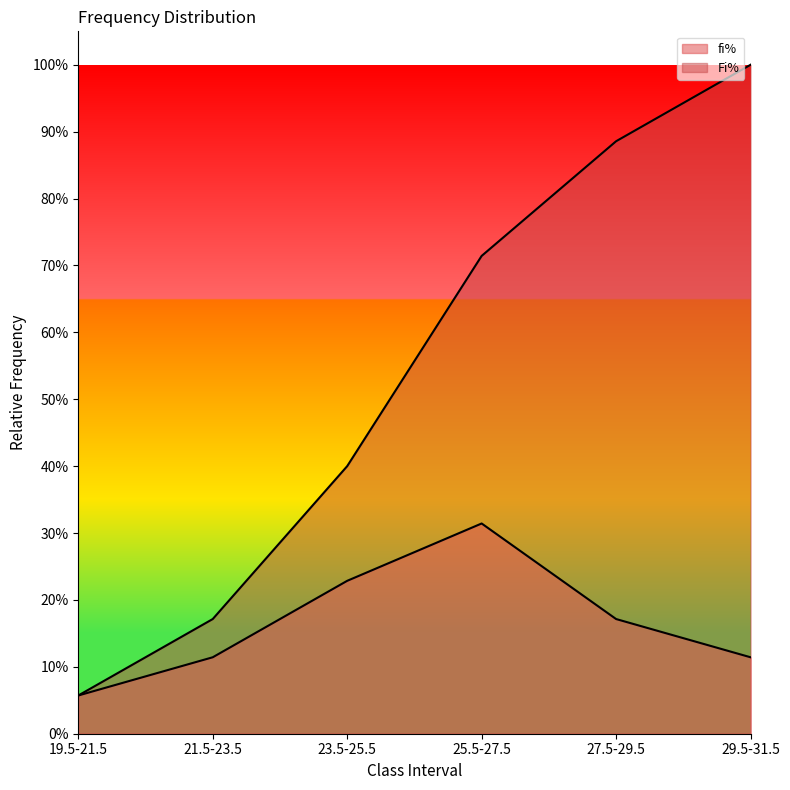

What is the difference between the Fi% values at 25.5-27.5 and 29.5-31.5?

0.3